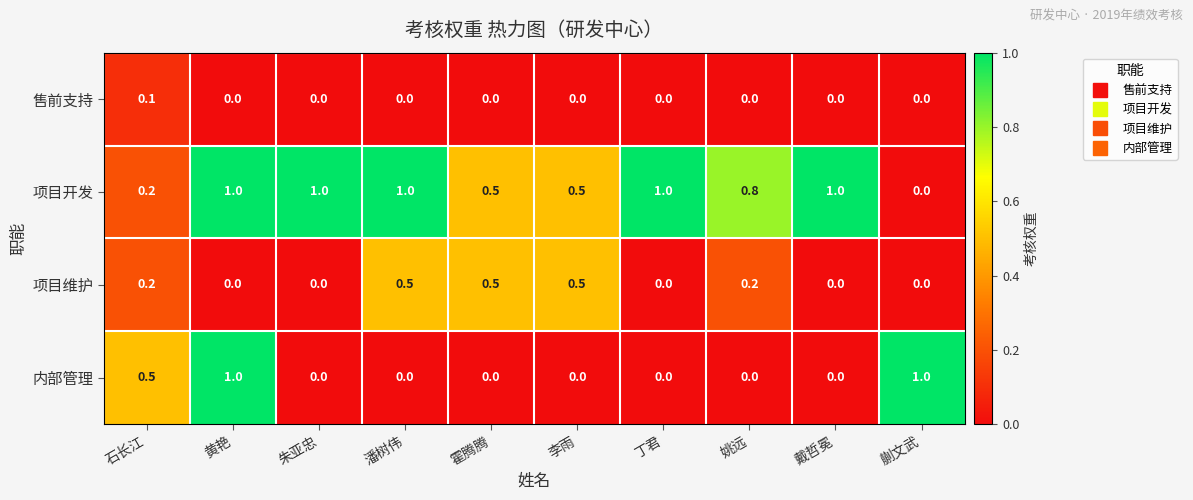

What is the maximum value shown in the chart?

1.0